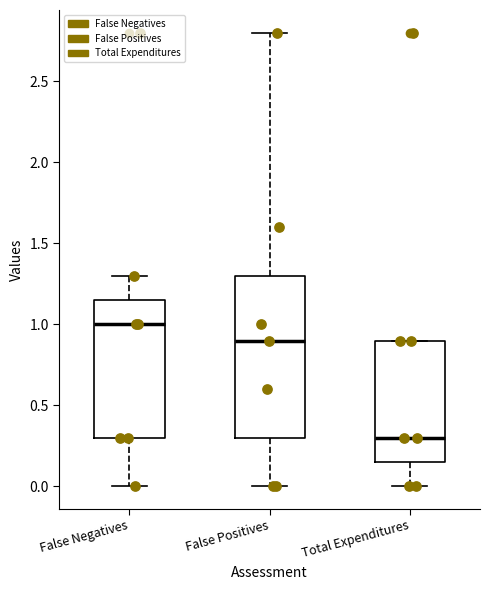

Where does the median line of the box for False Positives sit on the y-axis? The values are not printed on the chart, so give them approximately, as read against the axis.

0.90